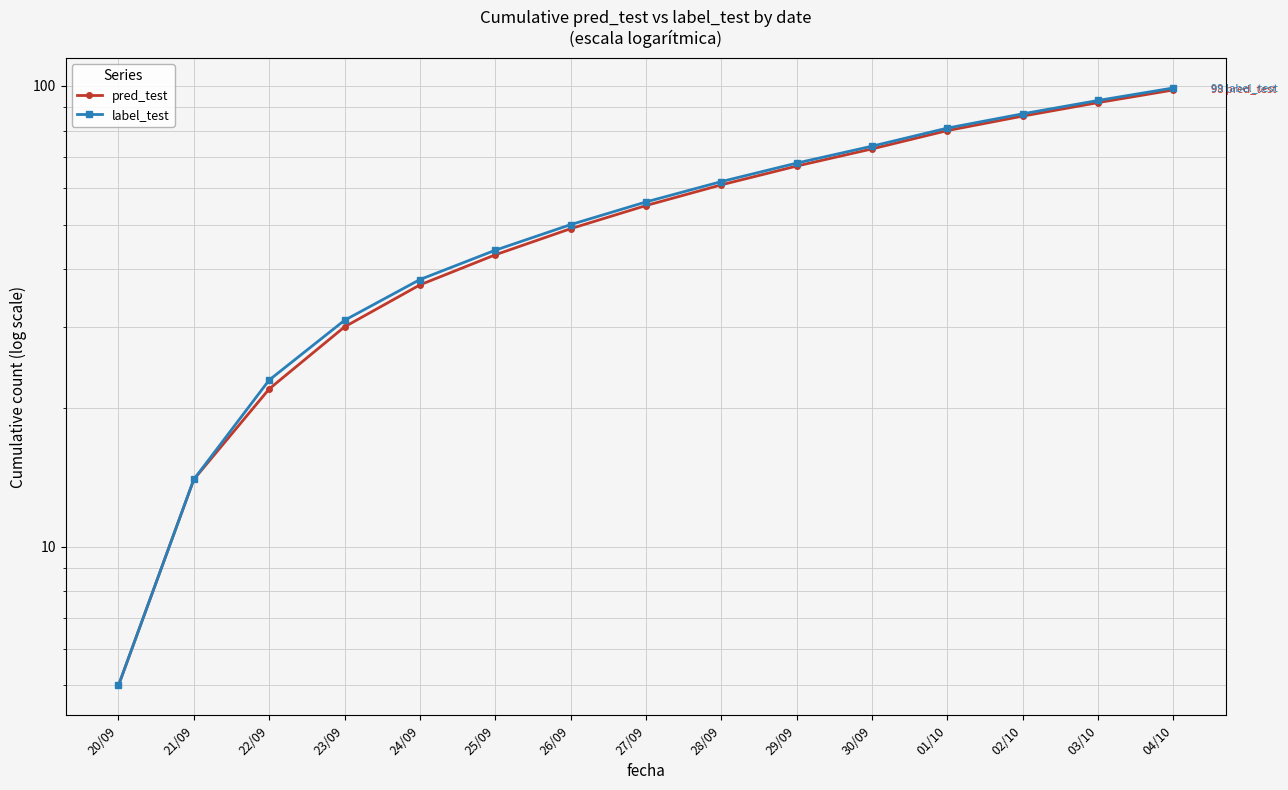

The label_test series shows 14 at 22/09. True or false?

False